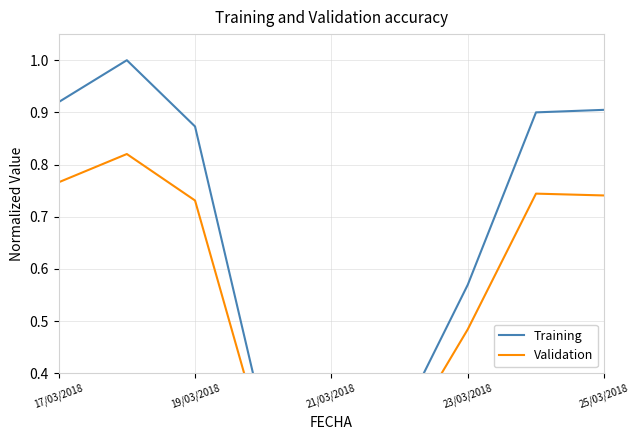

Rank the series at 19/03/2018 from highest to lowest value.

Training, Validation